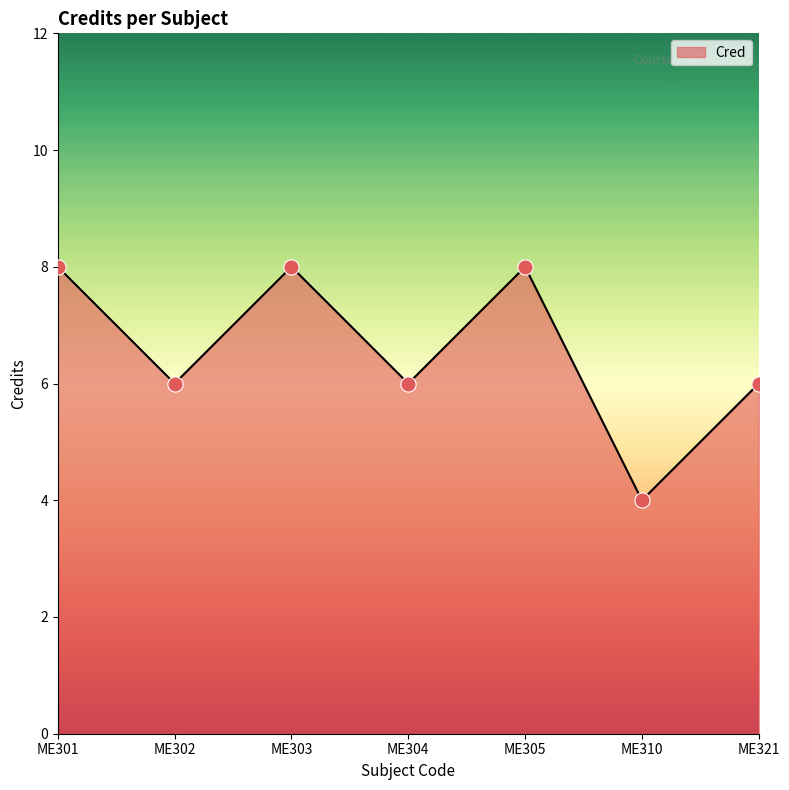

What is the change in value from ME302 to ME303?

+2